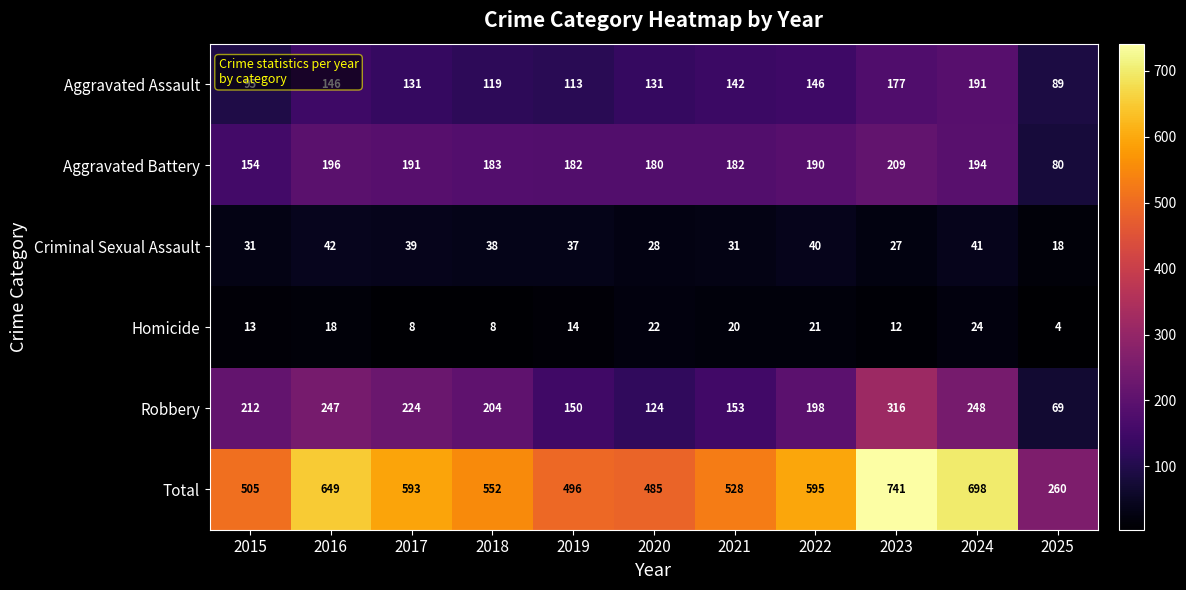

Between 2015 and 2022, which series saw the biggest shift?

Total